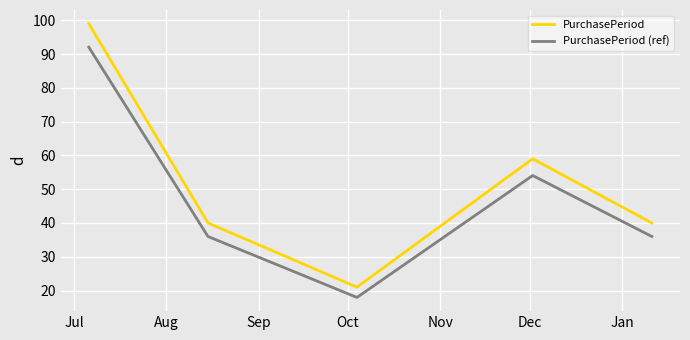

What is the difference between the second highest and minimum values in the PurchasePeriod series?

38.0